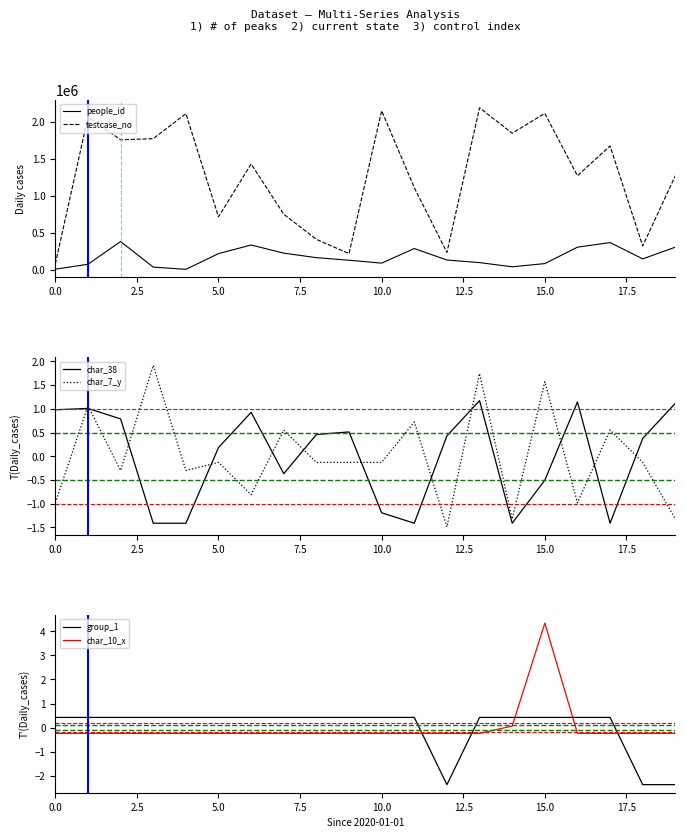

How many lines are shown in the chart?

6